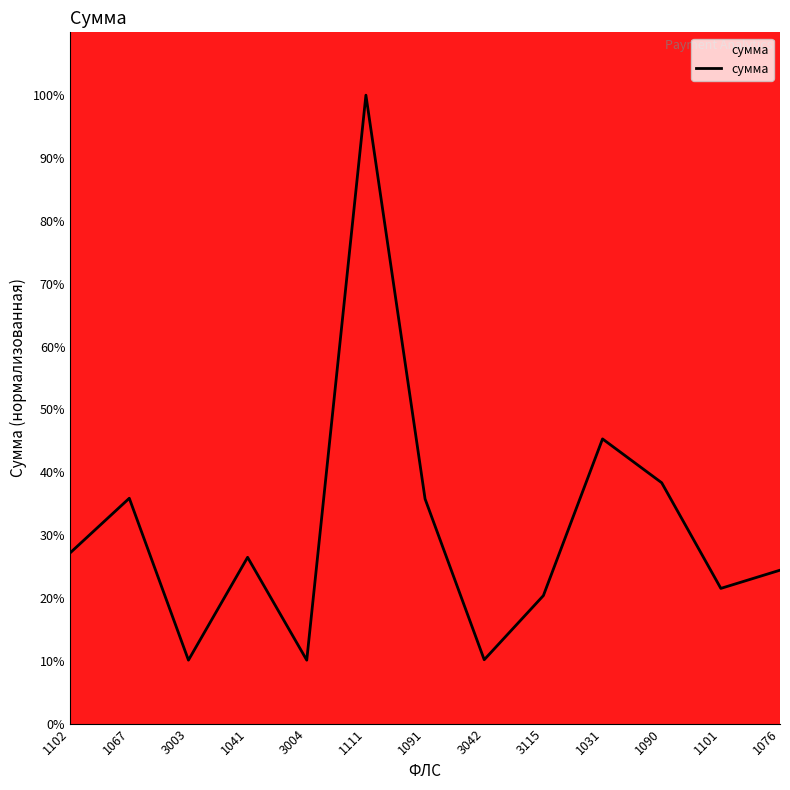

True or false: the data has more than 0 interior local peaks.

True